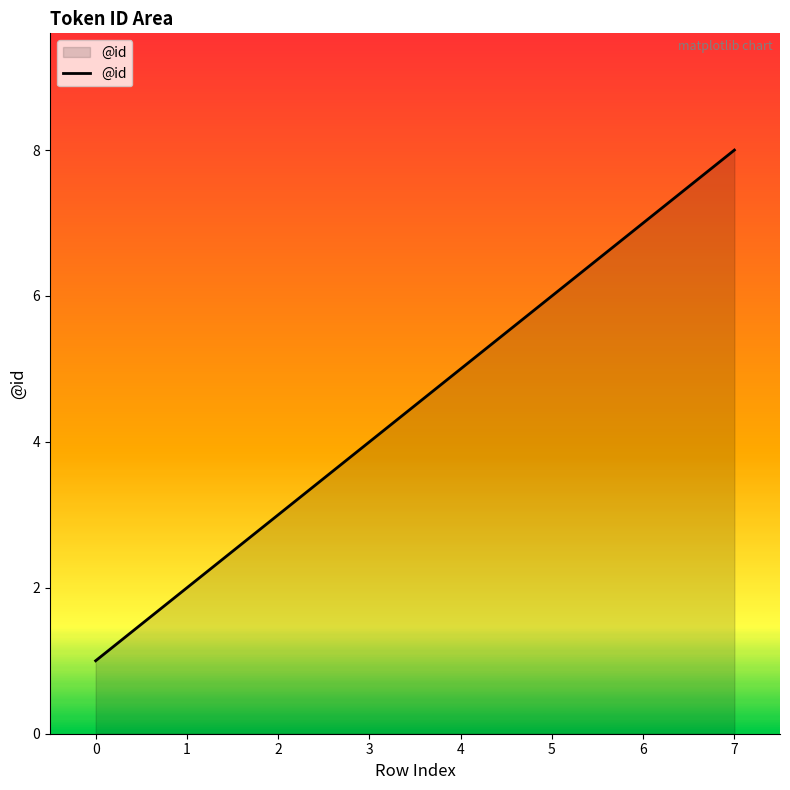

The chart shows a value of 5 at 4. True or false?

True